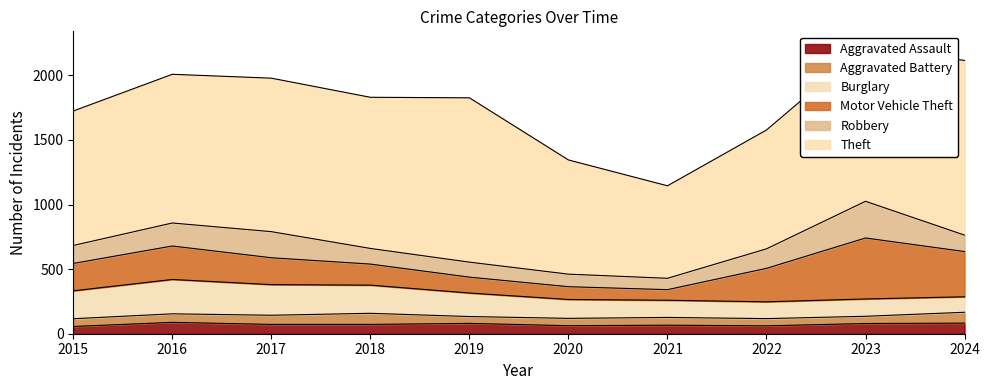

True or false: Motor Vehicle Theft and Aggravated Assault cross at least once.

False